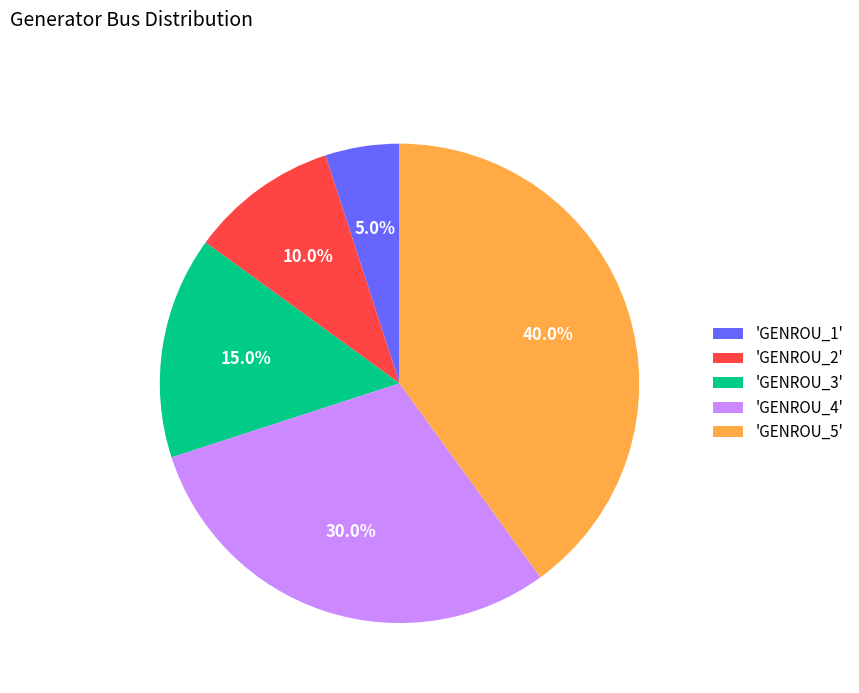

Which slice is the largest?

'GENROU_5'